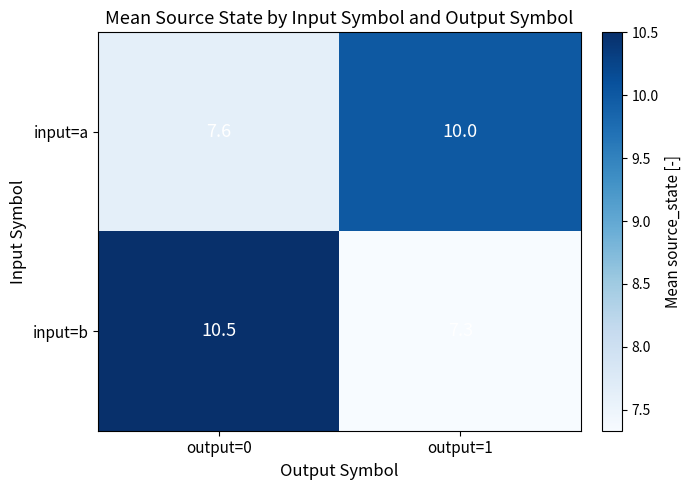

What is the difference between the input=b values at output=0 and output=1?

3.2